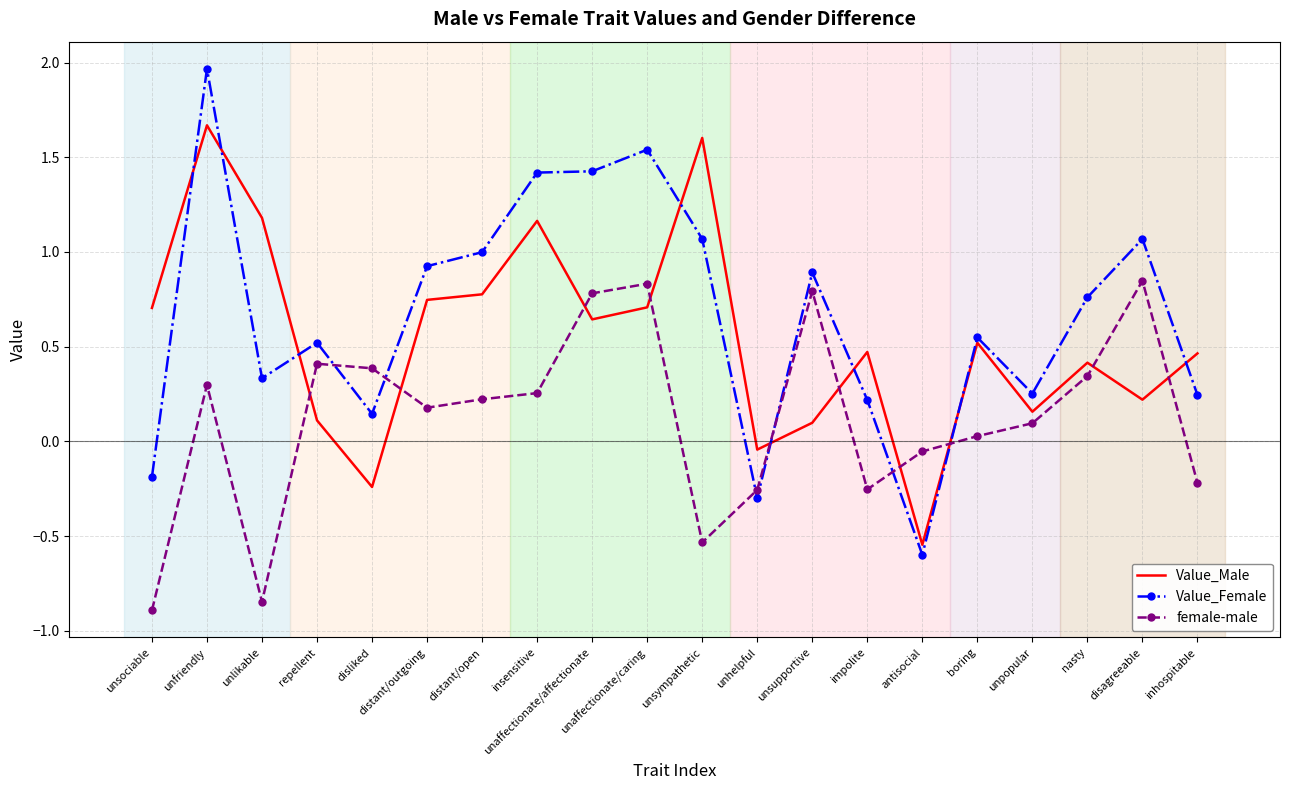

What is the approximate value of female-male at disliked?

0.4